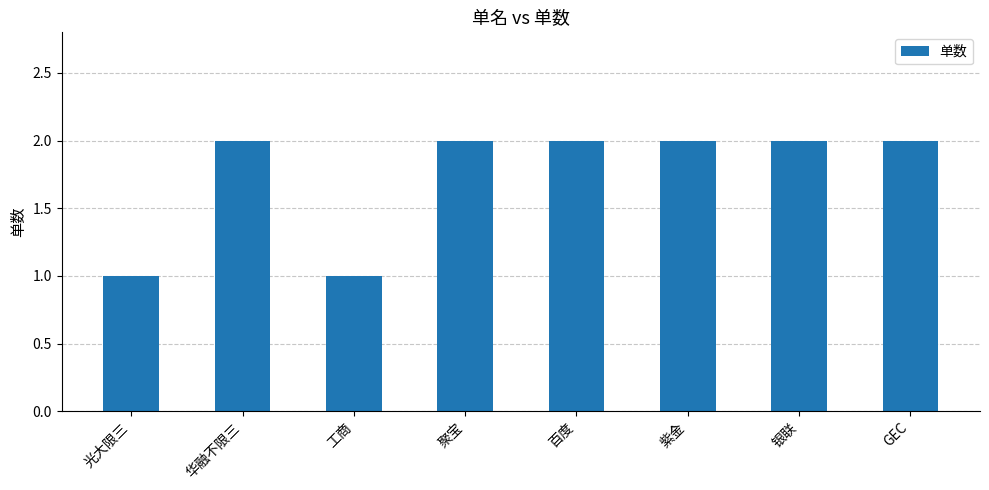

What is the change in value from 光大限三 to 银联?

+1